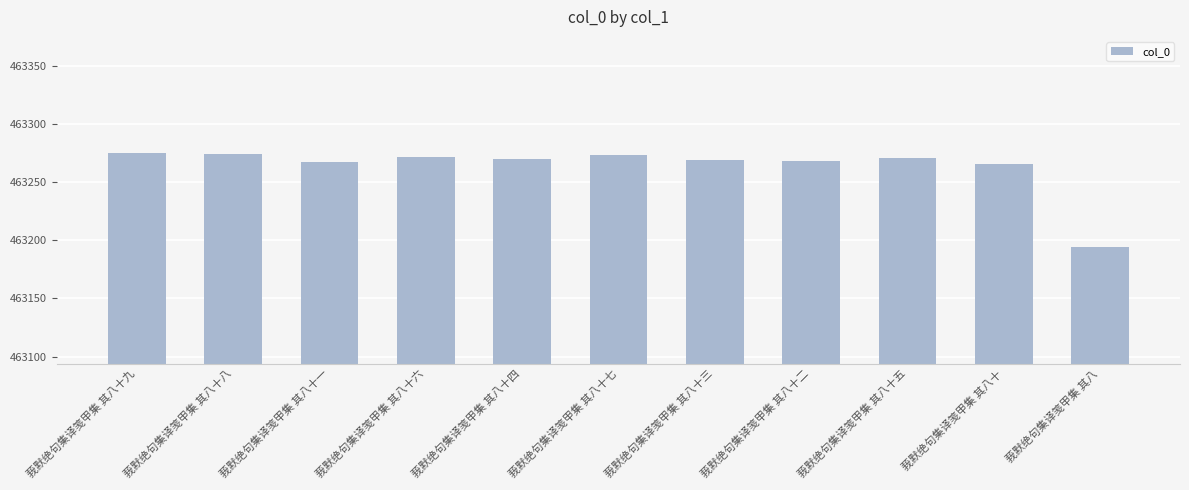

What is the approximate value at 莪默绝句集译笺甲集 其八十九, to the nearest 10?

463280